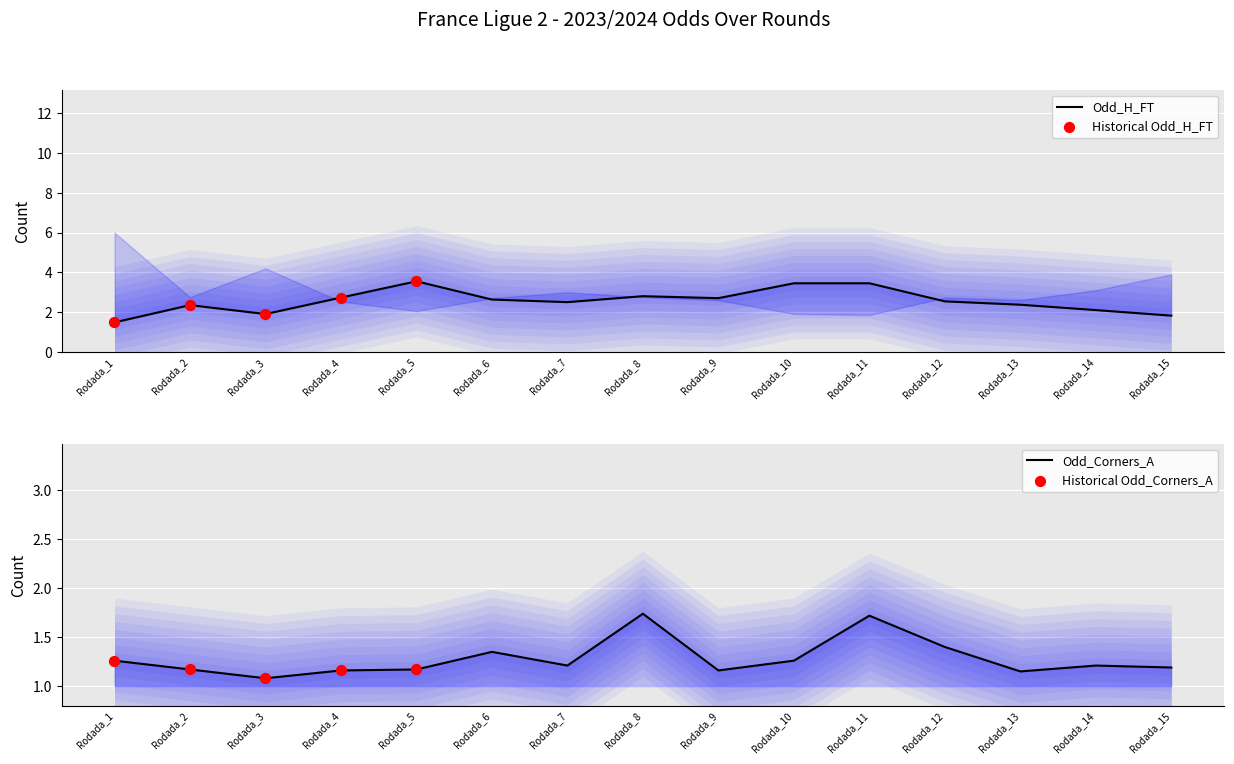

At which category is the sum across all series the highest?

Rodada_11